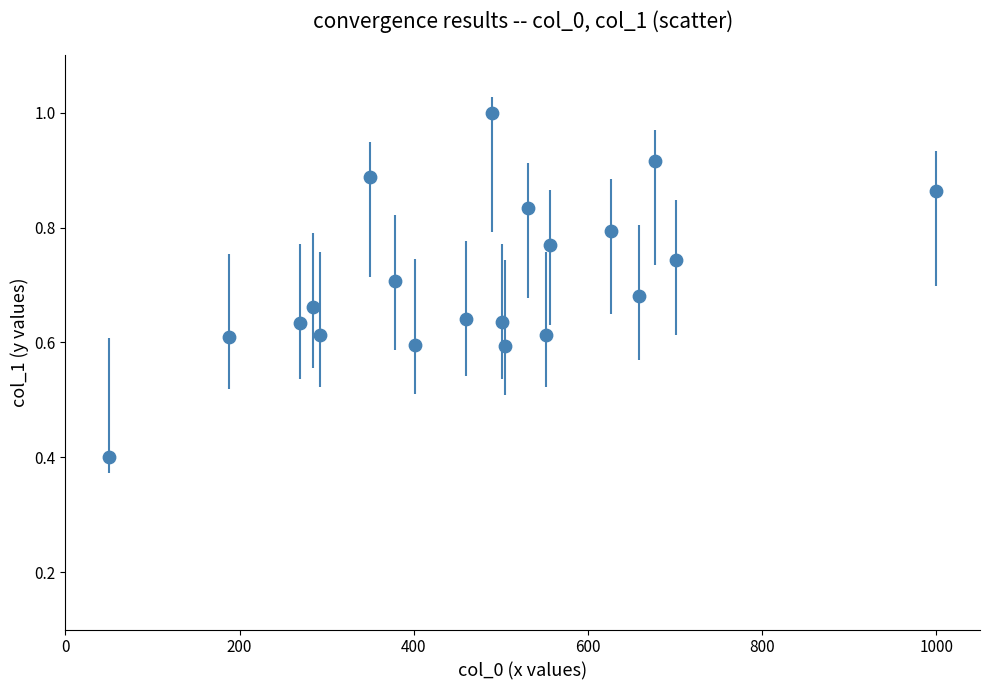

What is the range of X values (max minus min)?

950.0